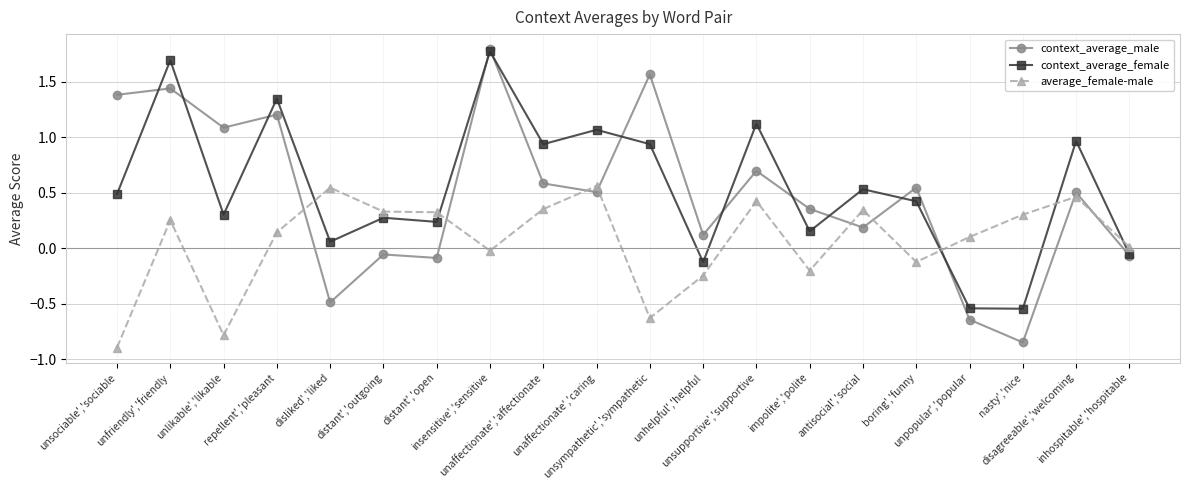

At which category is the sum across all series the highest?

insensitive','sensitive